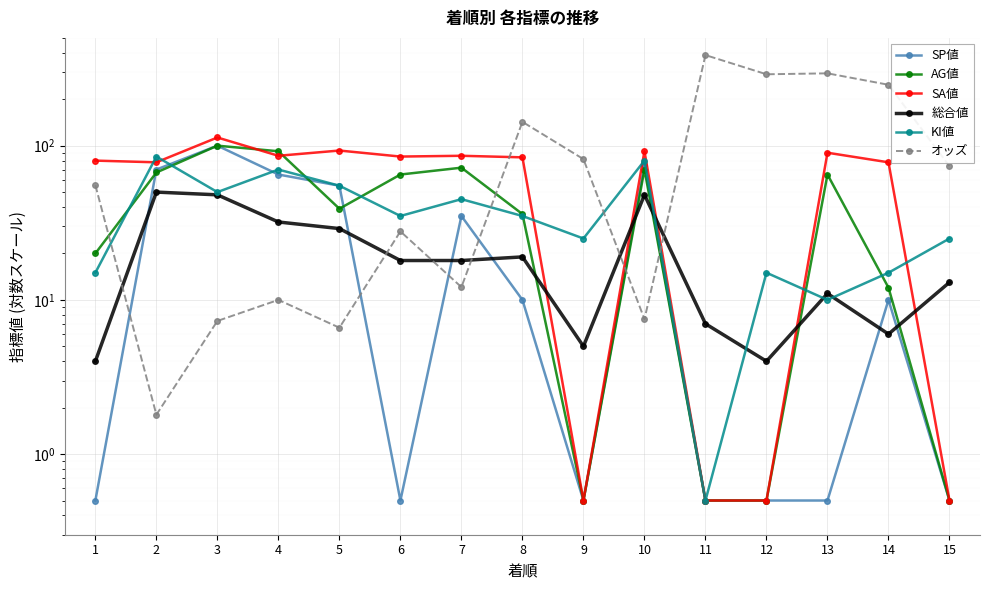

What is the highest value of the SA値 series?

113.0